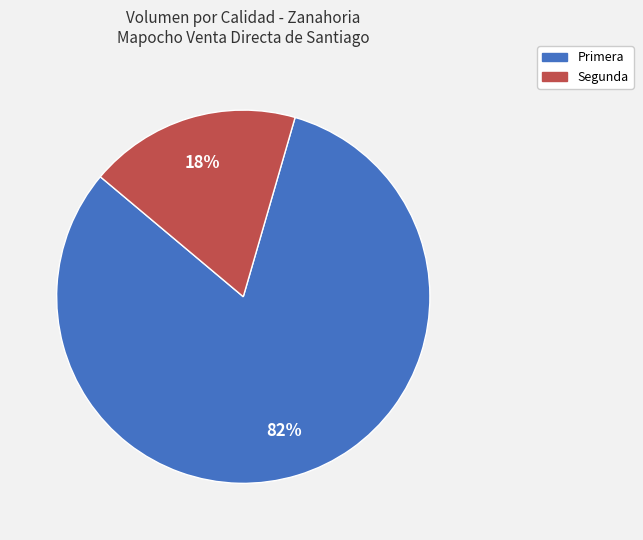

Which category accounts for the majority?

Primera